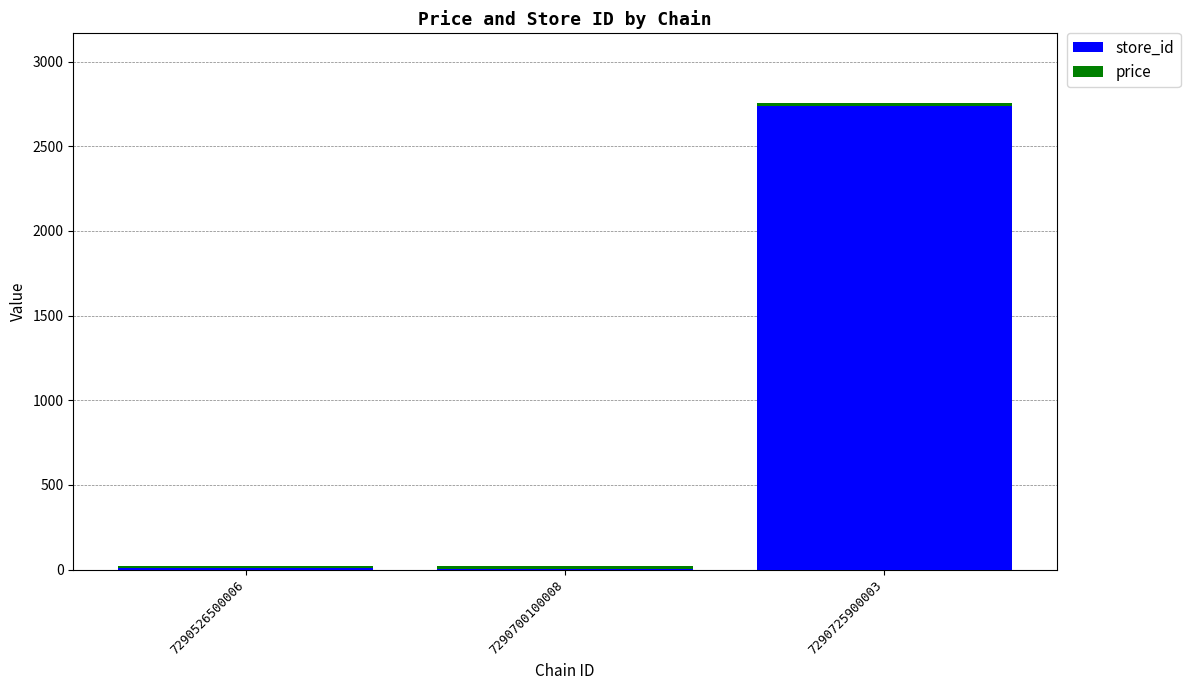

At which category is the sum across all series the highest?

7290725900003